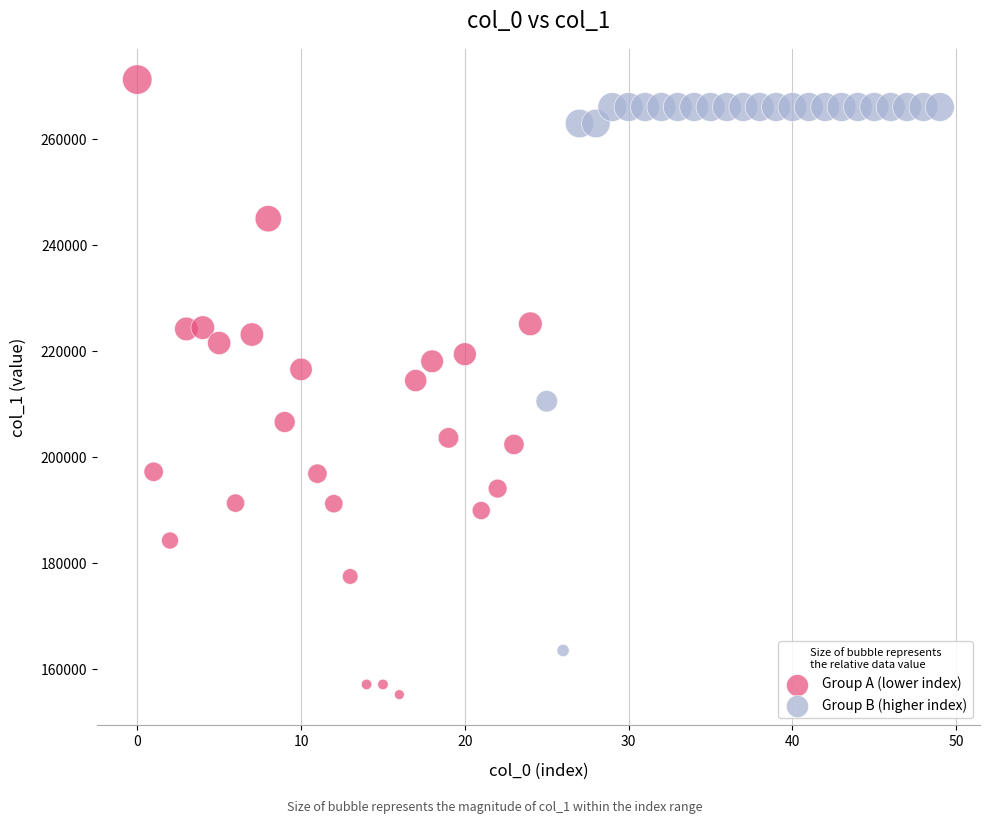

Which series has the largest Y range (max minus min)?

Group A (lower index)